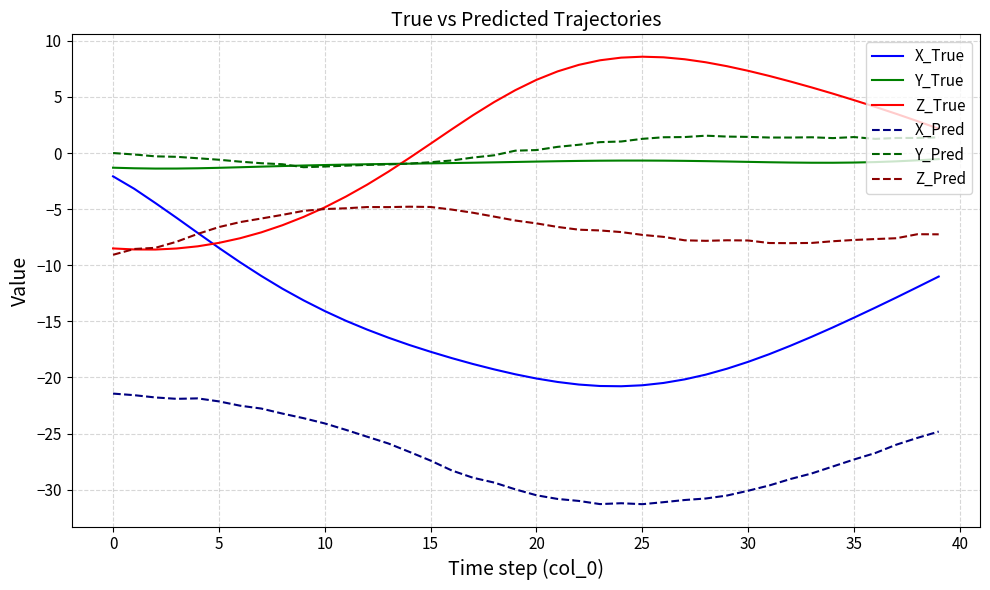

What is the minimum value for Y_True?

-1.4